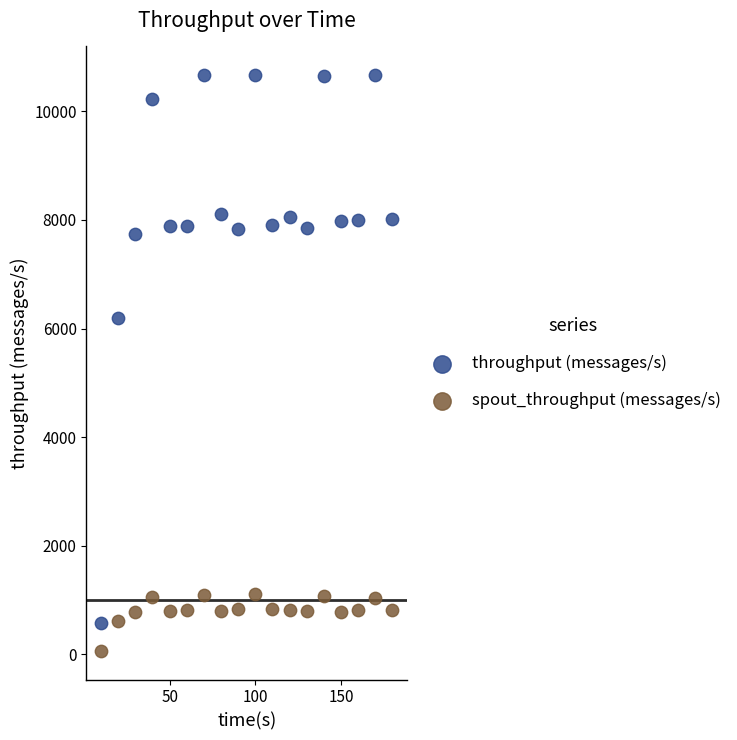

Which series has the largest Y range (max minus min)?

throughput (messages/s)